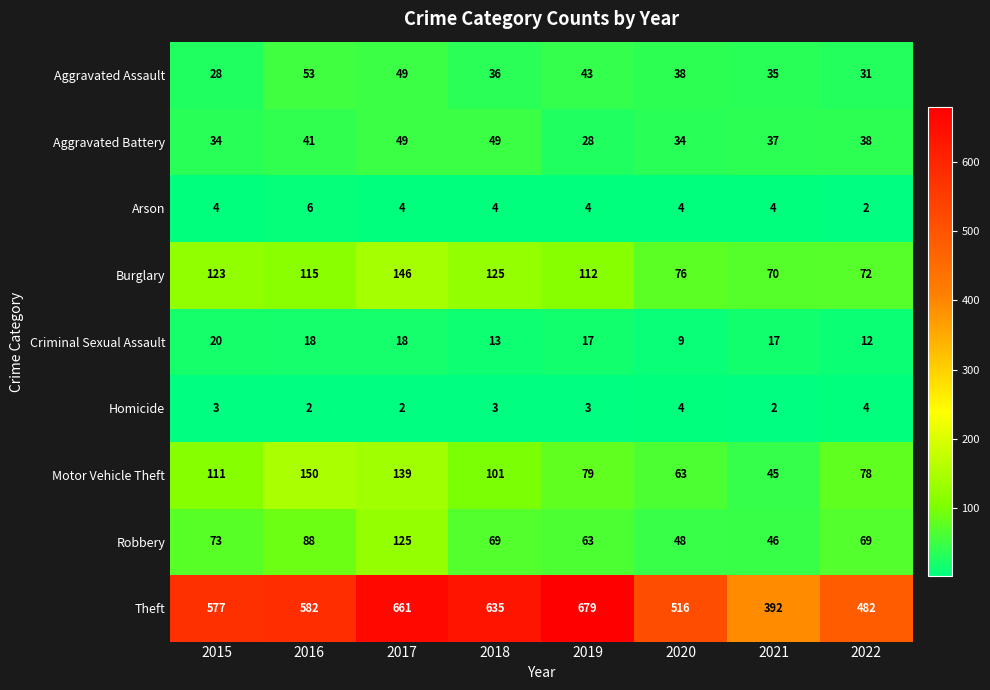

What is the spread (max minus min) of values at 2015?

574